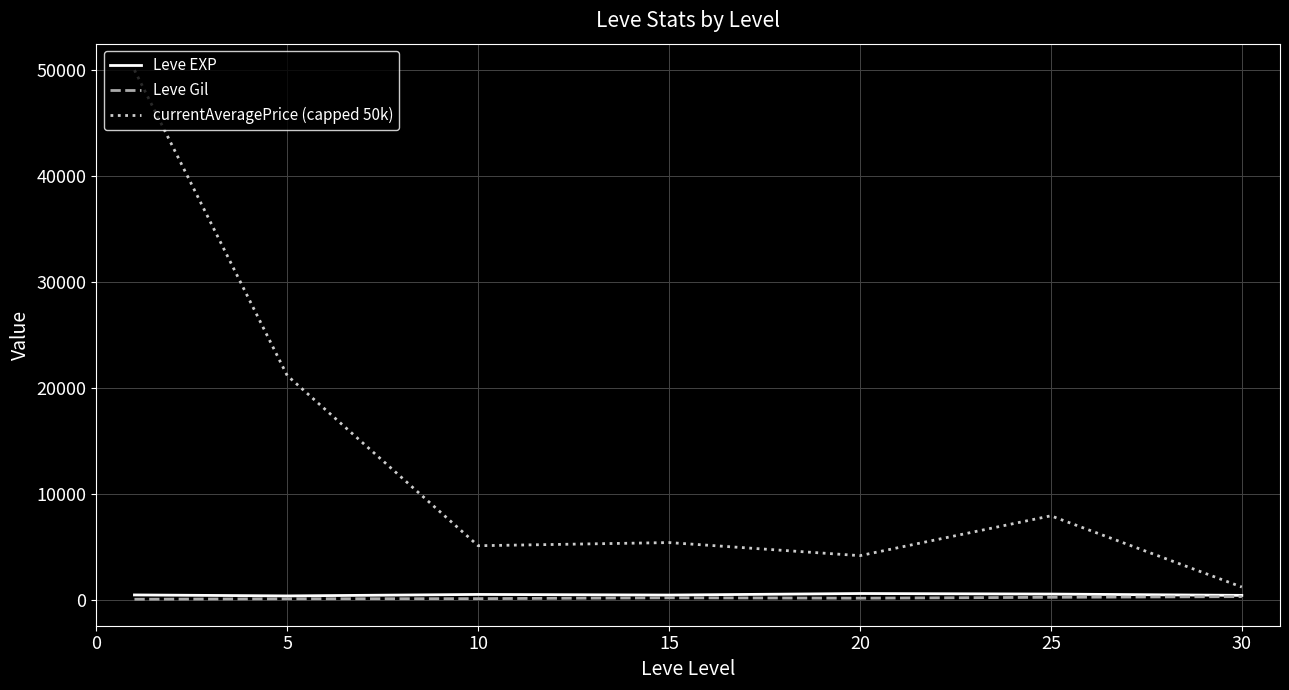

What is the greatest value displayed?

50000.0